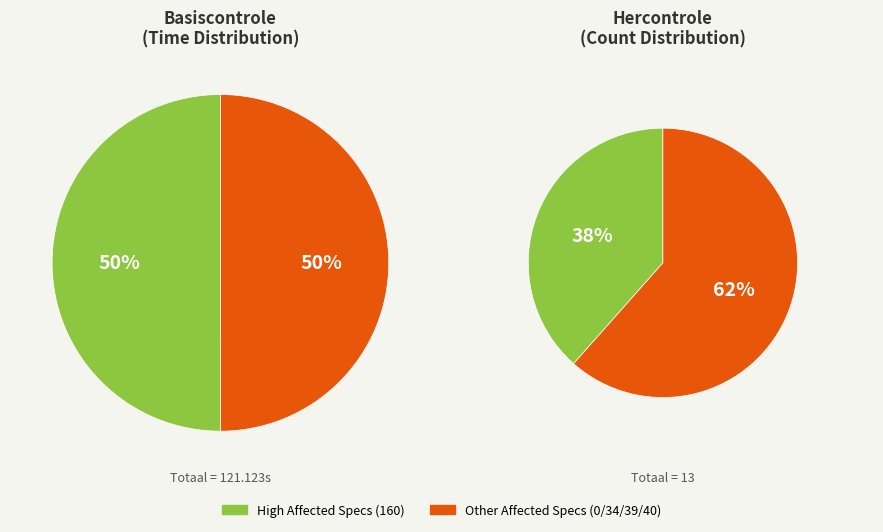

The 40_579a98c6 slice represents 1% of the pie. True or false?

False